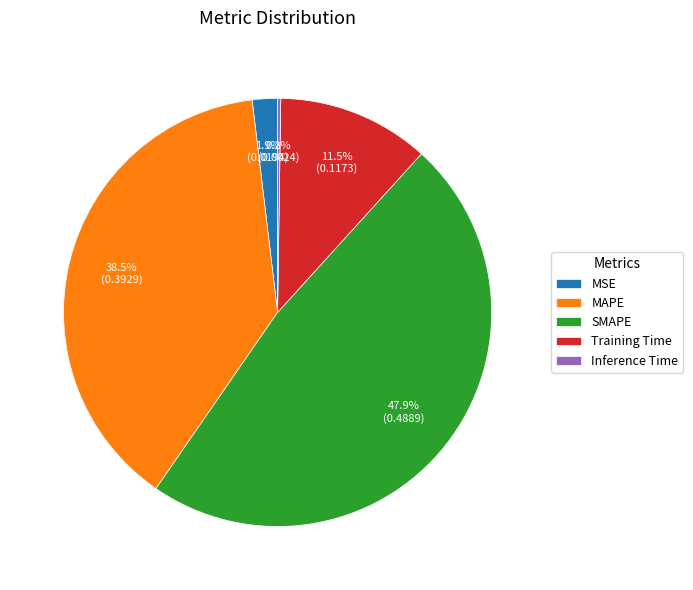

Which has a higher value, SMAPE or Training Time?

SMAPE